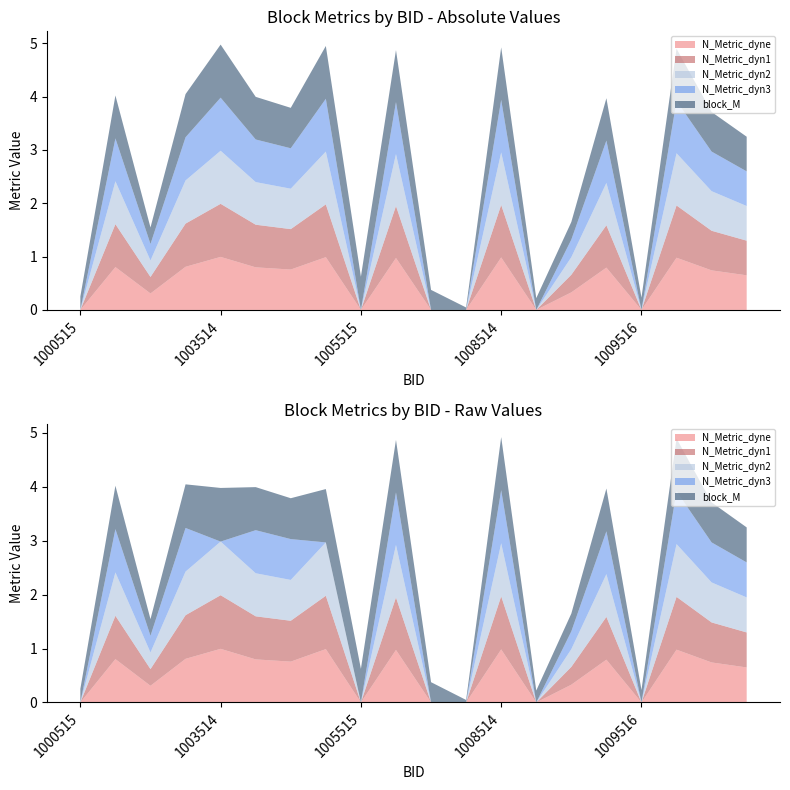

Reading left to right, extract all data points from this chart.

N_Metric_dyne: 1000515=0.0	1001514=0.8	1001515=0.3	1002514=0.8	1003514=1.0	1003515=0.8	1004515=0.8	1005514=1.0	1005515=0.0	1006514=1.0	1006515=0.0	1007515=0.0	1008514=1.0	1008515=0.0	1008516=0.3	1009515=0.8	1009516=0.0	1010514=1.0	1010515=0.7	1011514=0.6
N_Metric_dyn1: 1000515=0.0	1001514=0.8	1001515=0.3	1002514=0.8	1003514=1.0	1003515=0.8	1004515=0.8	1005514=1.0	1005515=0.0	1006514=1.0	1006515=0.0	1007515=0.0	1008514=1.0	1008515=0.0	1008516=0.3	1009515=0.8	1009516=0.0	1010514=1.0	1010515=0.7	1011514=0.6
N_Metric_dyn2: 1000515=0.0	1001514=0.8	1001515=0.3	1002514=0.8	1003514=1.0	1003515=0.8	1004515=0.8	1005514=1.0	1005515=0.0	1006514=1.0	1006515=0.0	1007515=0.0	1008514=1.0	1008515=0.0	1008516=0.3	1009515=0.8	1009516=0.0	1010514=1.0	1010515=0.7	1011514=0.6
N_Metric_dyn3: 1000515=0.0	1001514=0.8	1001515=0.3	1002514=0.8	1003514=-1.0	1003515=0.8	1004515=0.8	1005514=-1.0	1005515=0.0	1006514=1.0	1006515=0.0	1007515=0.0	1008514=1.0	1008515=0.0	1008516=0.3	1009515=0.8	1009516=0.0	1010514=1.0	1010515=0.7	1011514=0.6
block_M: 1000515=0.3	1001514=0.8	1001515=0.3	1002514=0.8	1003514=1.0	1003515=0.8	1004515=0.8	1005514=1.0	1005515=0.6	1006514=1.0	1006515=0.4	1007515=0.0	1008514=1.0	1008515=0.2	1008516=0.3	1009515=0.8	1009516=0.2	1010514=1.0	1010515=0.7	1011514=0.6